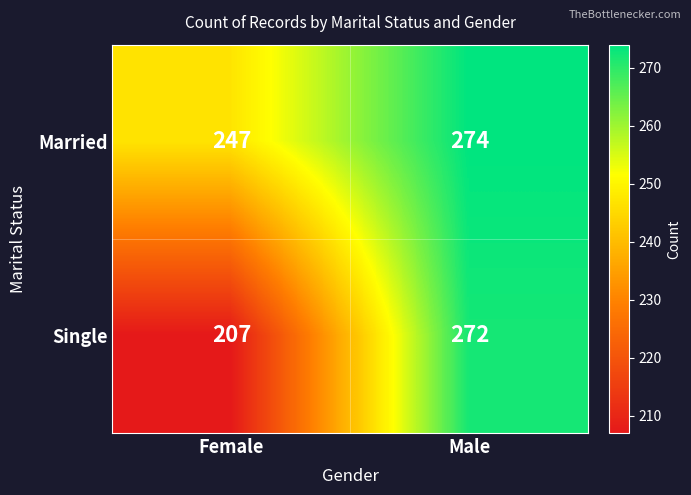

Which label corresponds to the smallest value in the chart?

Female